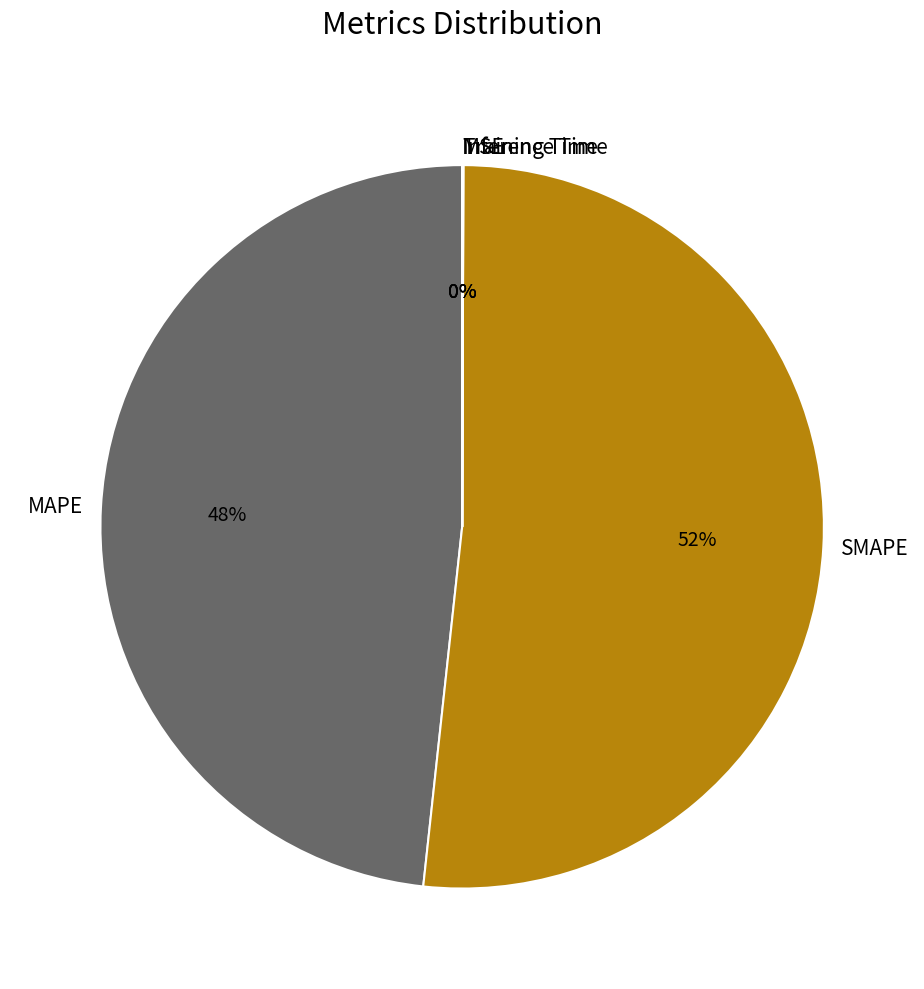

True or false: SMAPE accounts for 44% of the total.

False